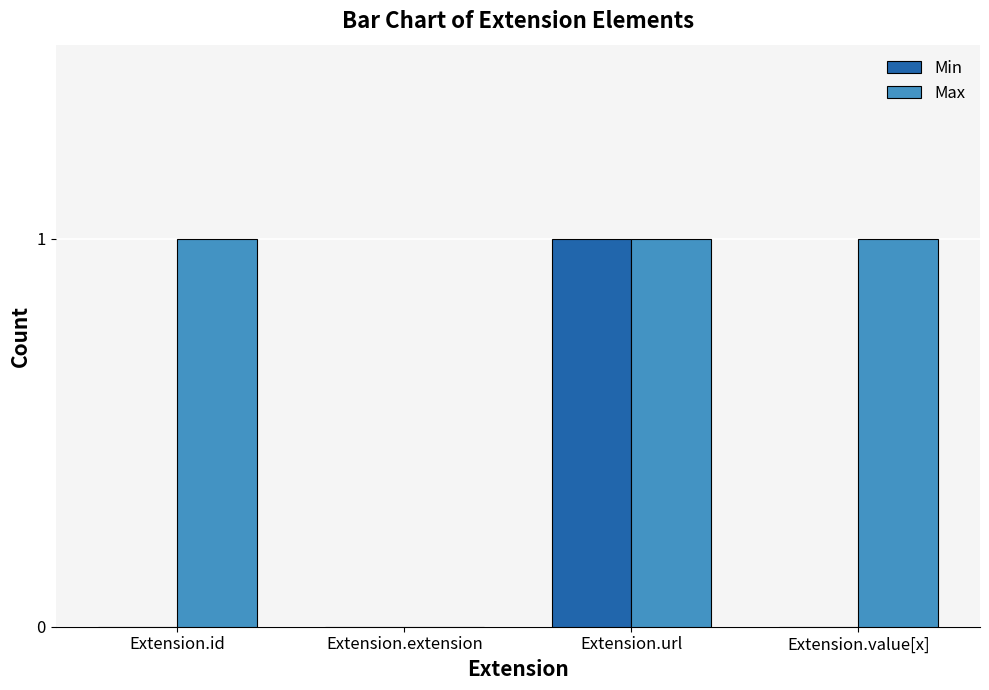

Which series has the largest total across all categories?

Max